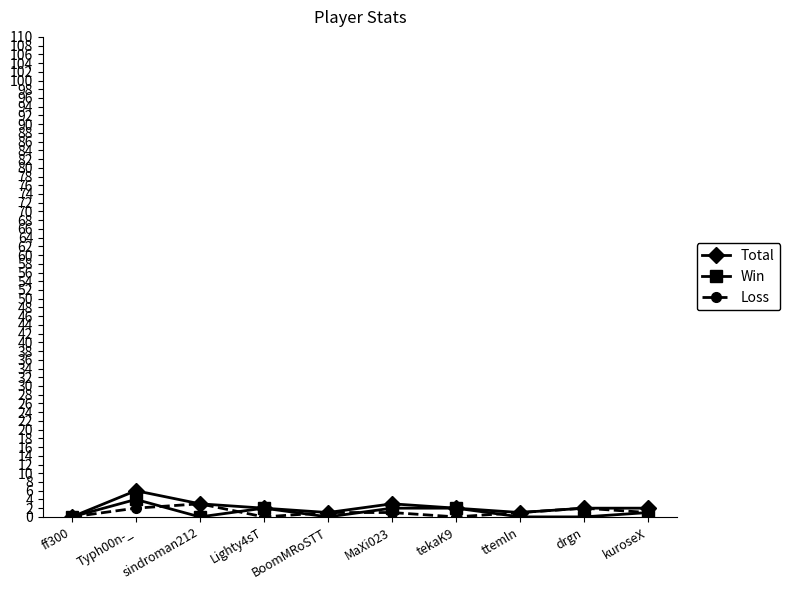

What is the total value across all series at MaXi023?

6